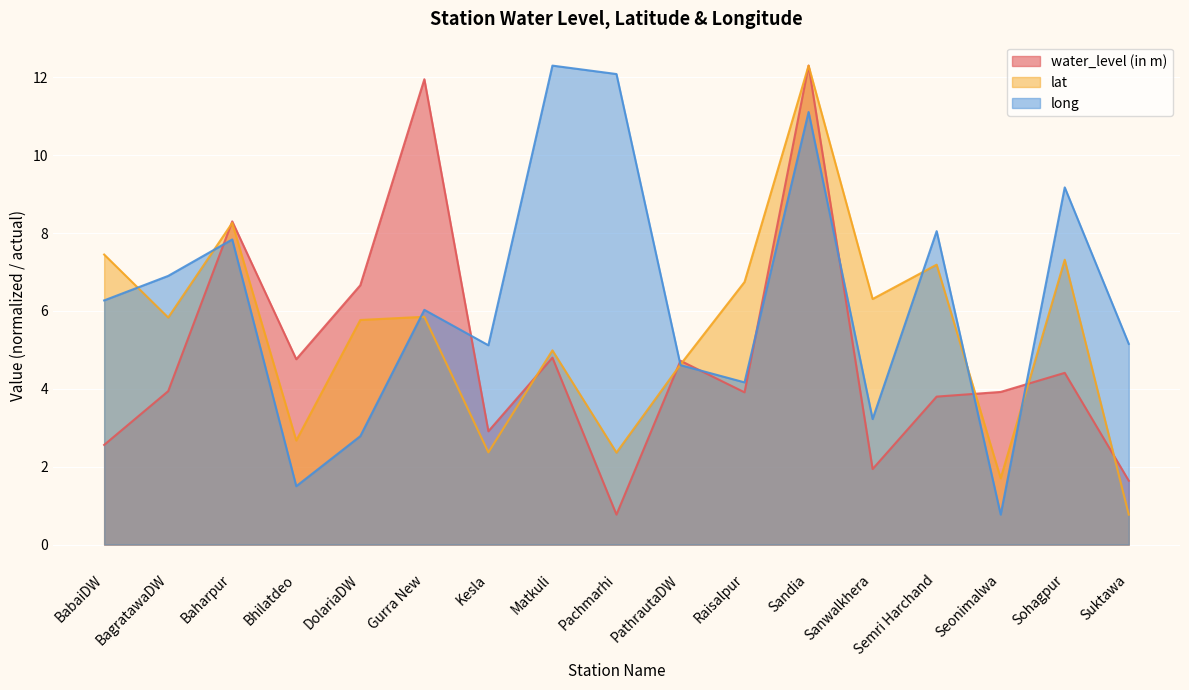

Where is long nearest to the value 6?

Gurra New